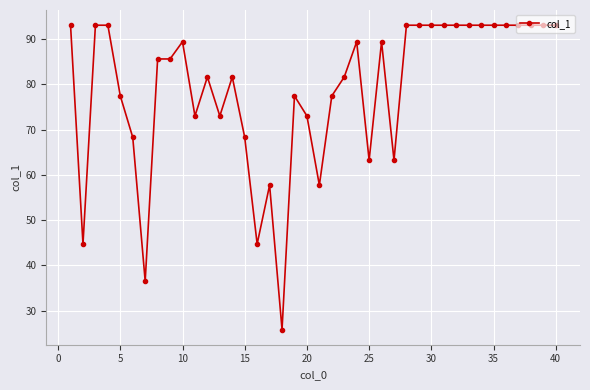

What is the value of the 7th point from the left?

36.5